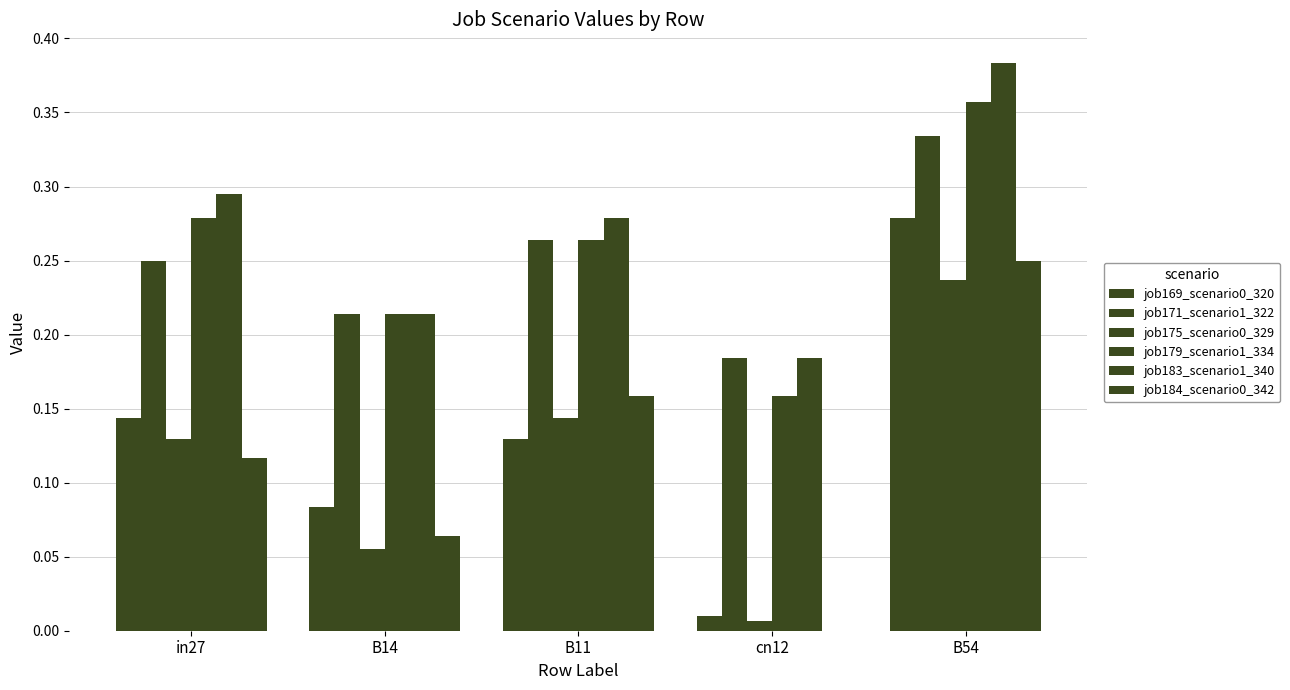

Which series has the largest total across all categories?

job183_scenario1_340